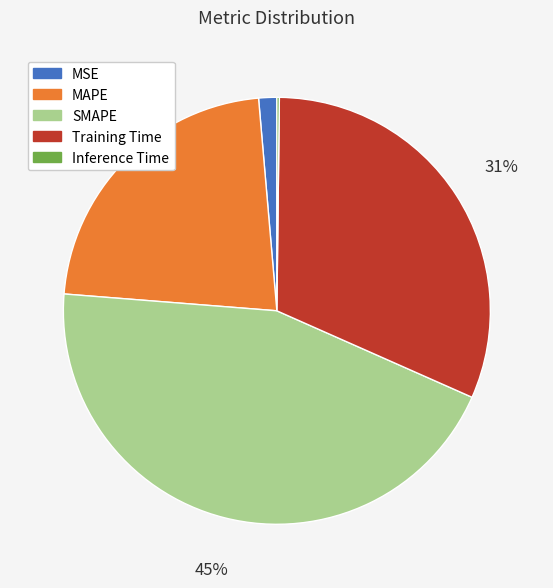

Between MSE and MAPE, which is larger?

MAPE